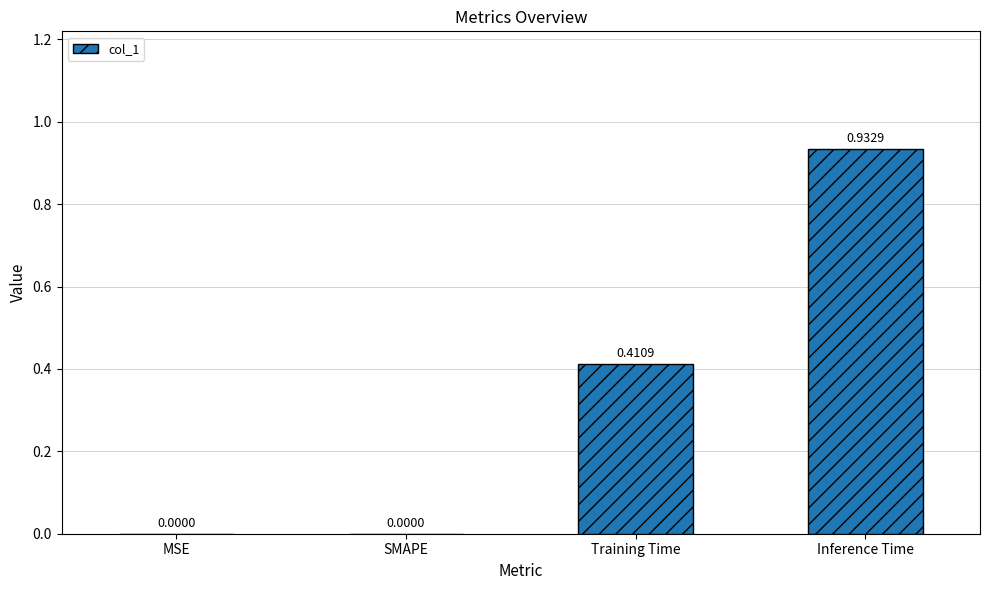

How many positive values are there?

2